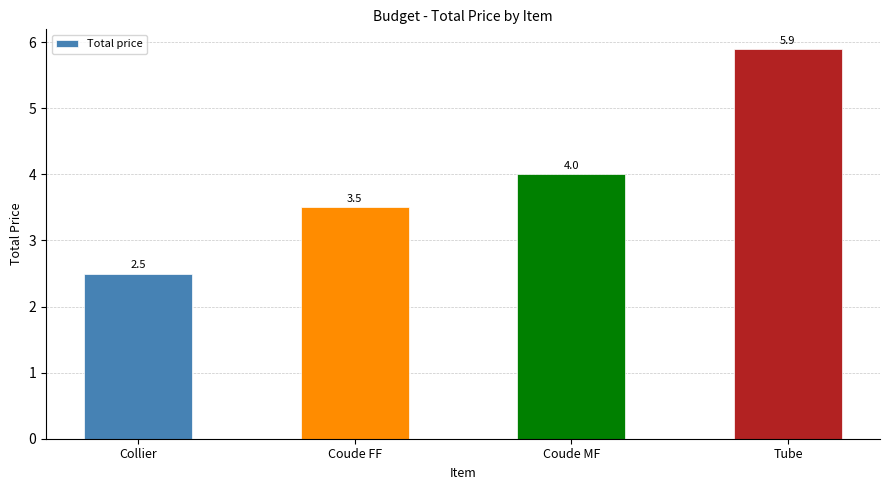

The value at Collier is 2.5. True or false?

True